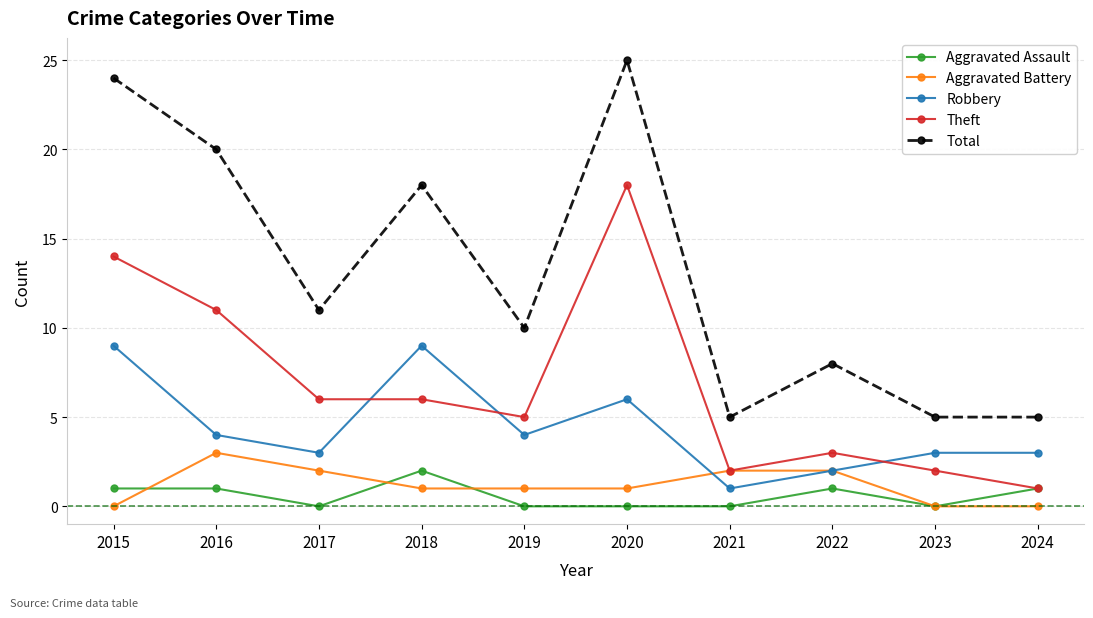

Which series has the widest spread of values?

Total